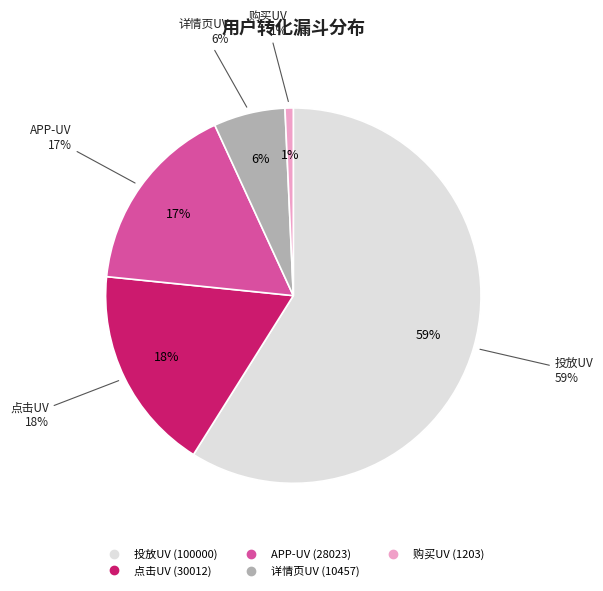

Is it true that 点击UV is 18% of the pie?

True